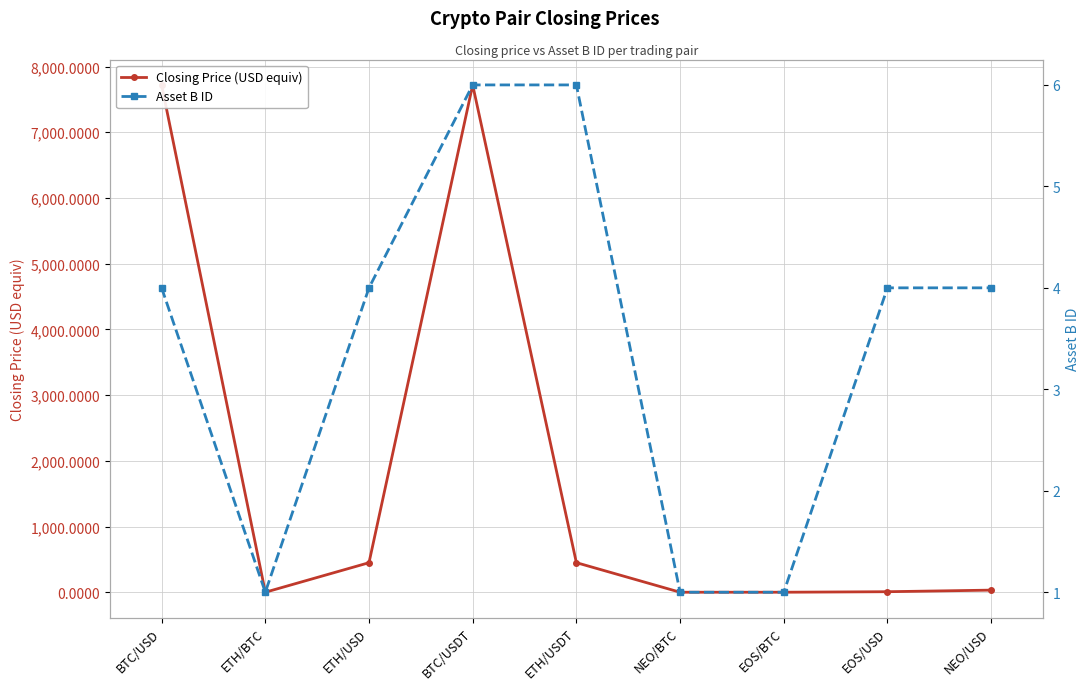

At which label is Asset B ID closest to 3?

BTC/USD